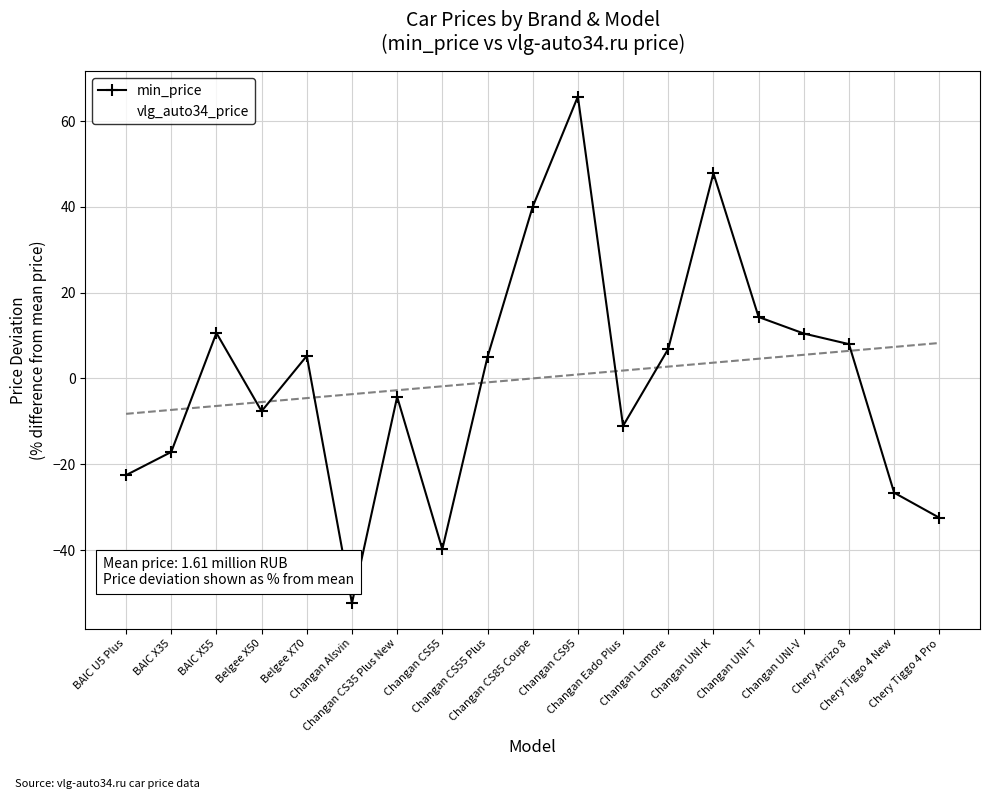

True or false: vlg_auto34_price and min_price intersect in this chart.

False